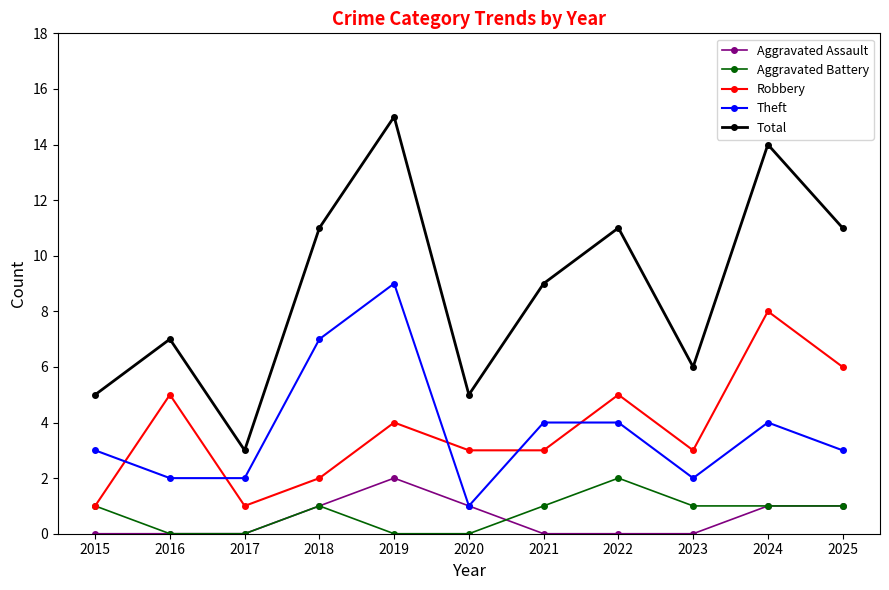

What are all the series names shown in the legend?

Aggravated Assault, Aggravated Battery, Robbery, Theft, Total